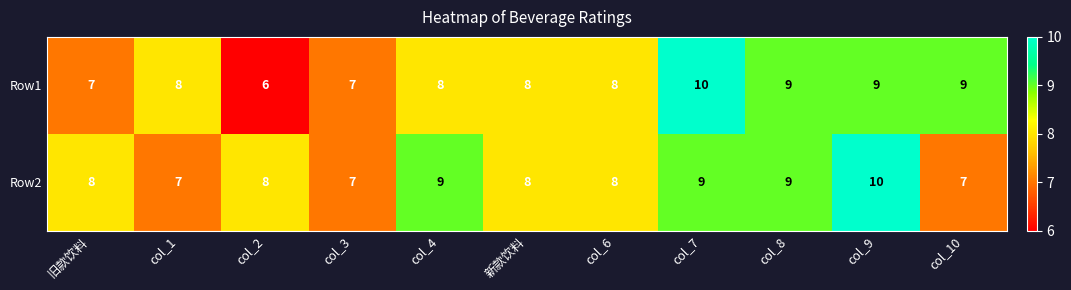

How many series are shown in this chart?

2